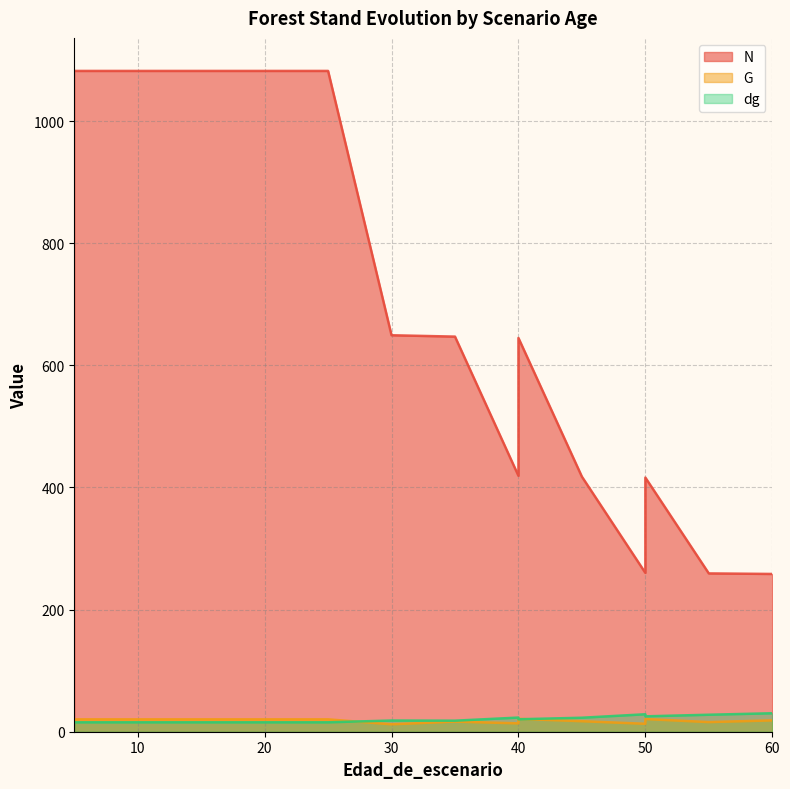

Read the N value at 55.

259.3